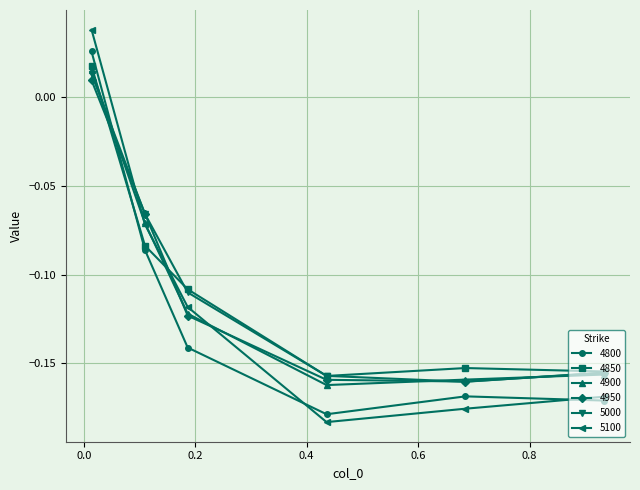

Which series has the widest spread of values?

5100